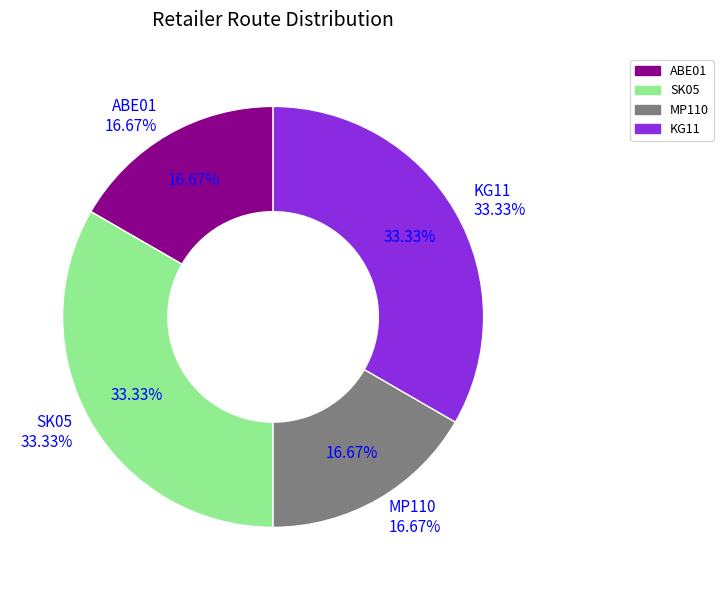

To the nearest percent, what percentage of the pie is KG11?

33%